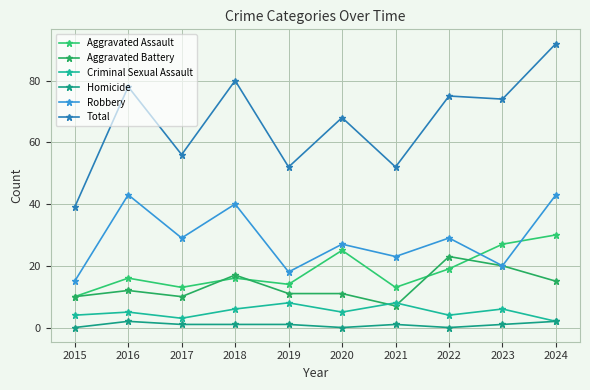

Is it true that Aggravated Battery equals 17 at 2016?

False